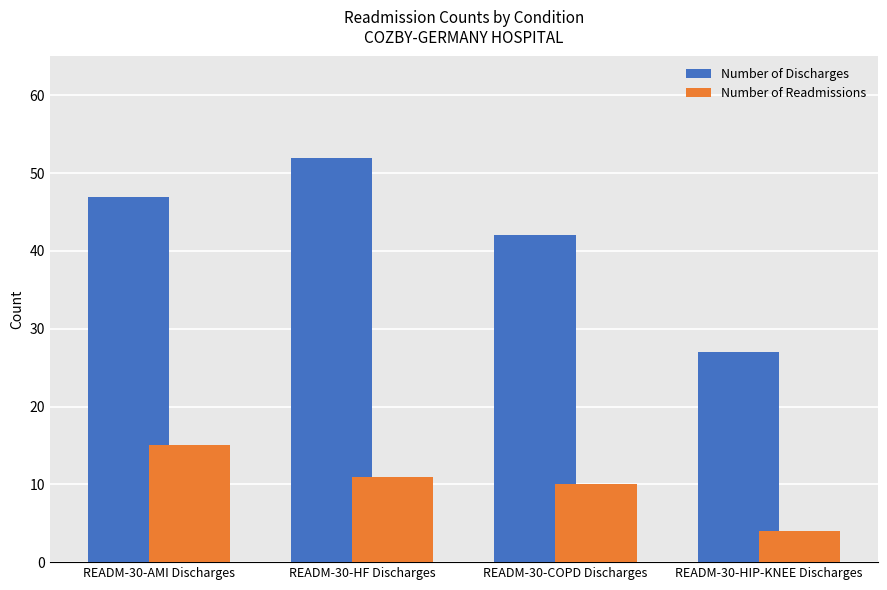

Which series has the largest total across all categories?

Number of Discharges